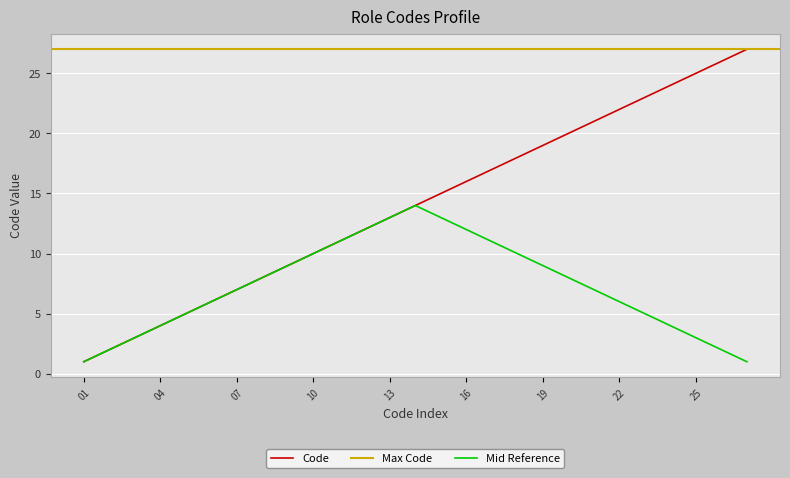

What is the difference between the maximum and second lowest values?

25